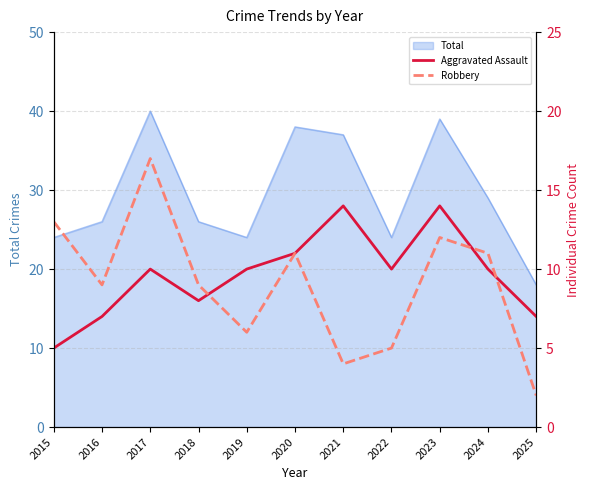

True or false: Robbery has more than 2 points higher than both neighbors.

True